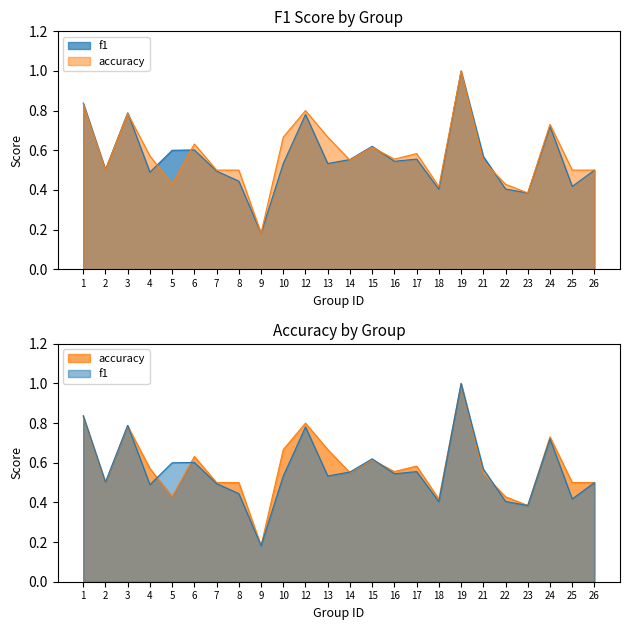

At how many categories does at least one series exceed 0?

24